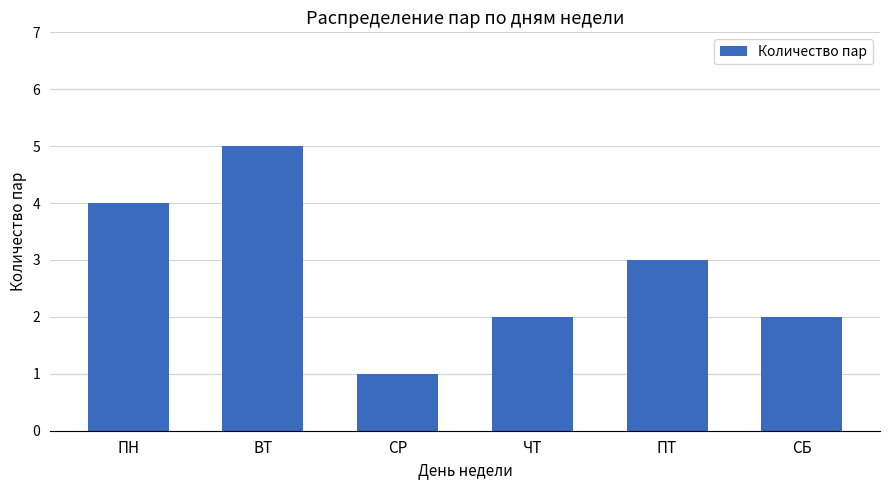

True or false: the data shows 2 at СБ.

True